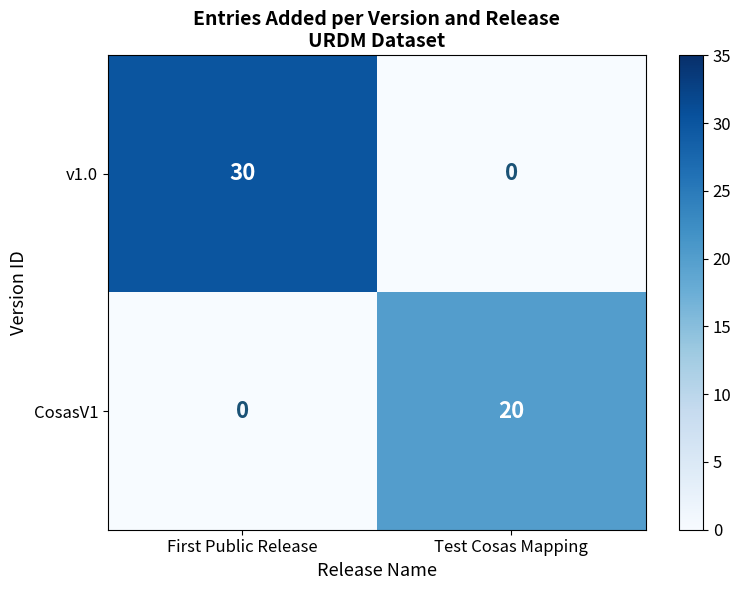

Rank the series by their average value, from highest to lowest.

v1.0, CosasV1